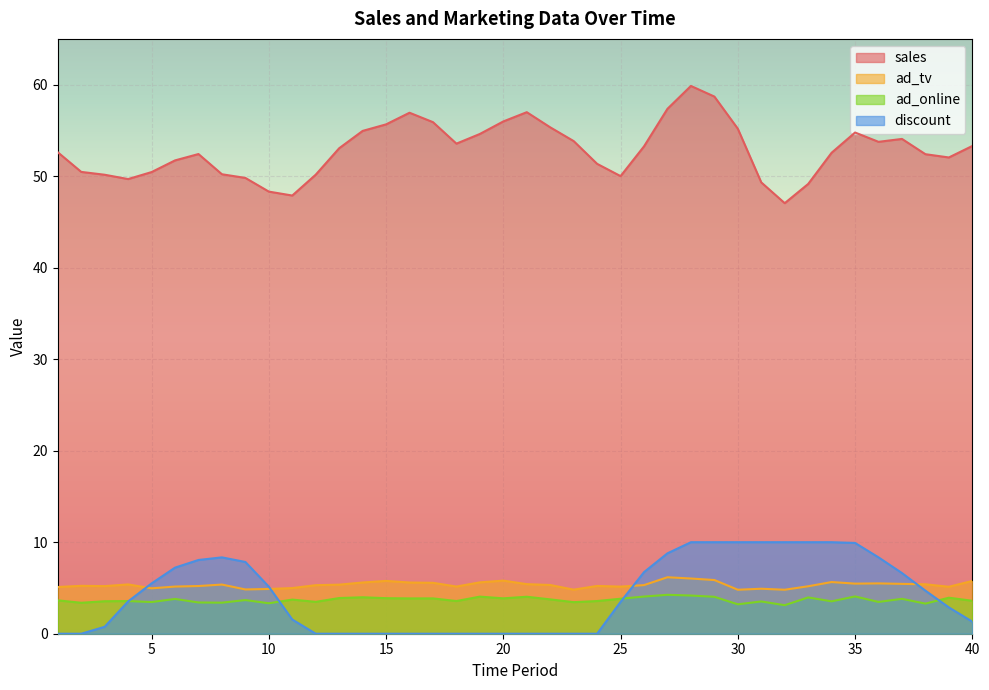

At which category does sales reach its first local peak?

7